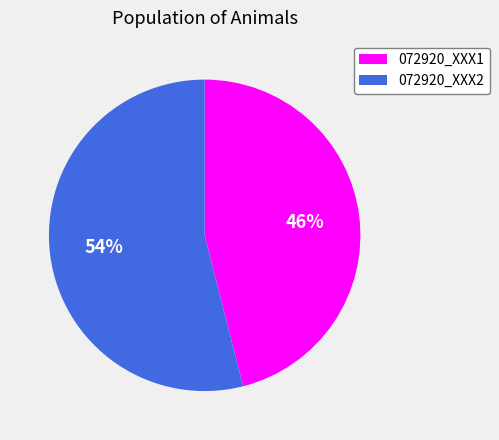

How many segments does this pie chart have?

2